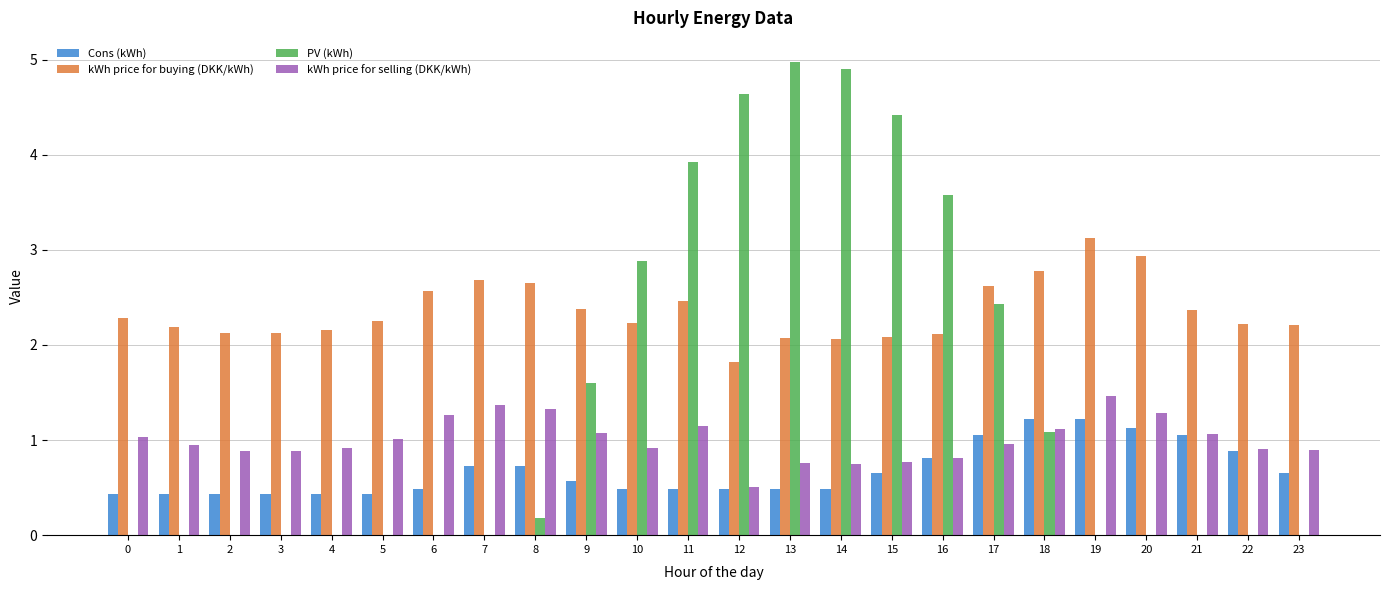

What is the total value across all series at 21?

4.5